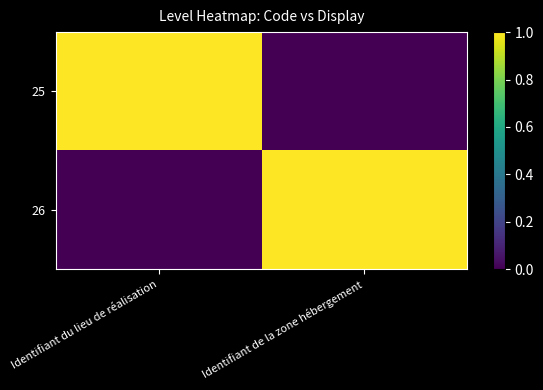

At Identifiant du lieu de réalisation, list the series in order from smallest to largest.

26, 25